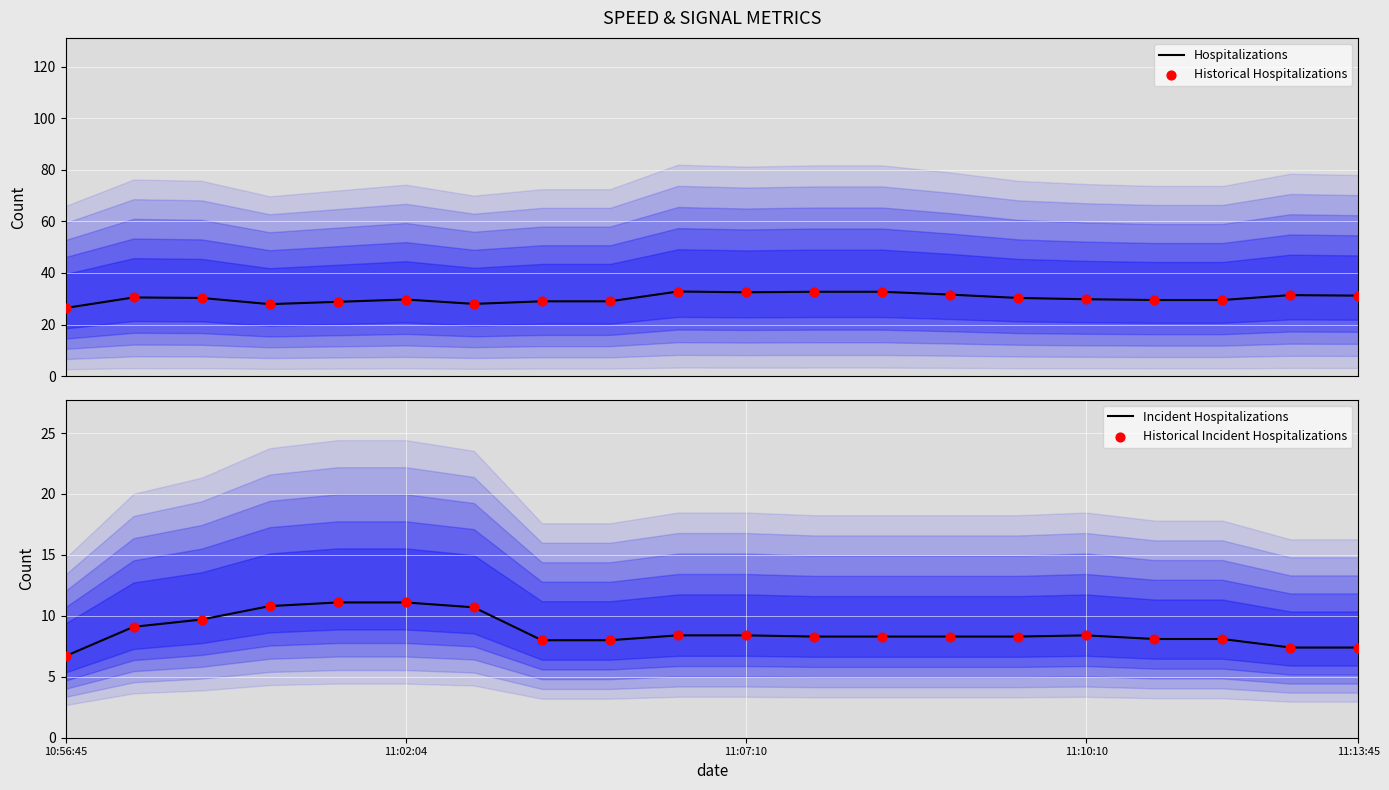

At which category is the sum across all series the highest?

9